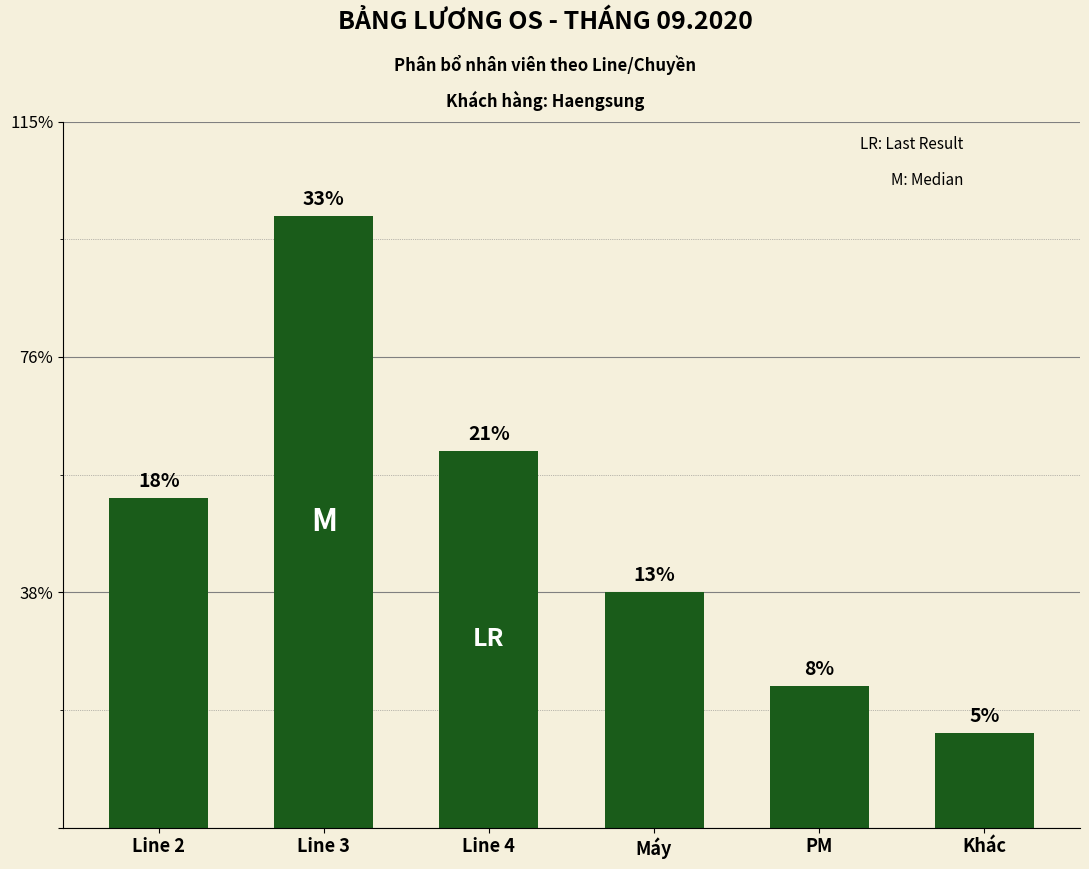

Does the chart contain any negative values?

No